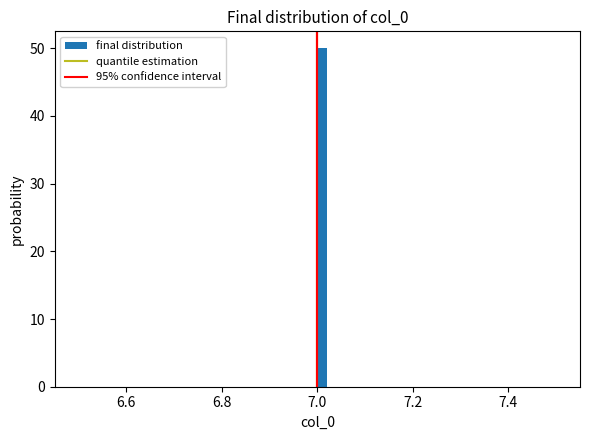

Around what value on the x-axis is the tallest bar? Give the approximate position of its centre, as read against the axis.

7.02